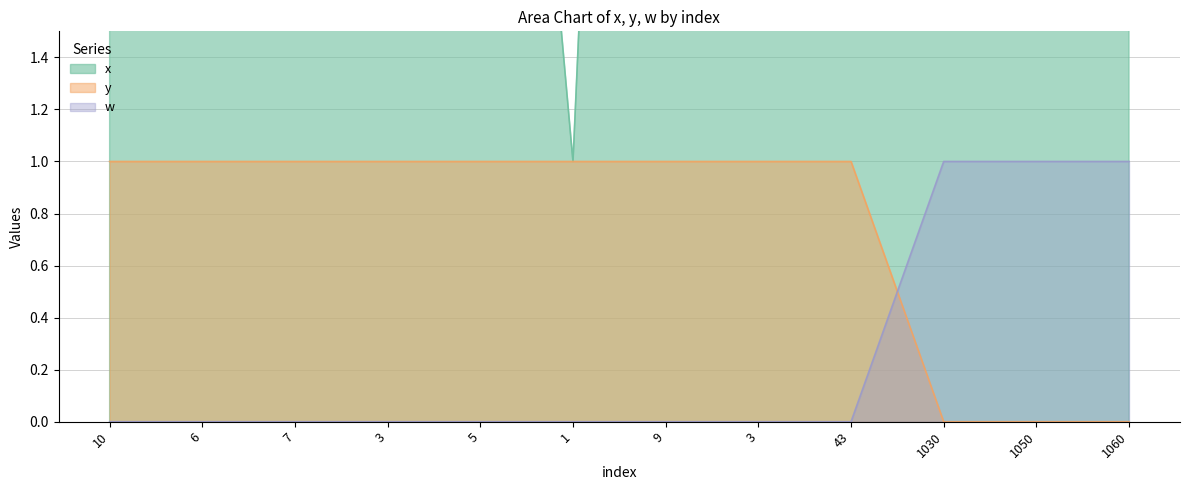

Between 1 and 9, which series saw the biggest shift?

x